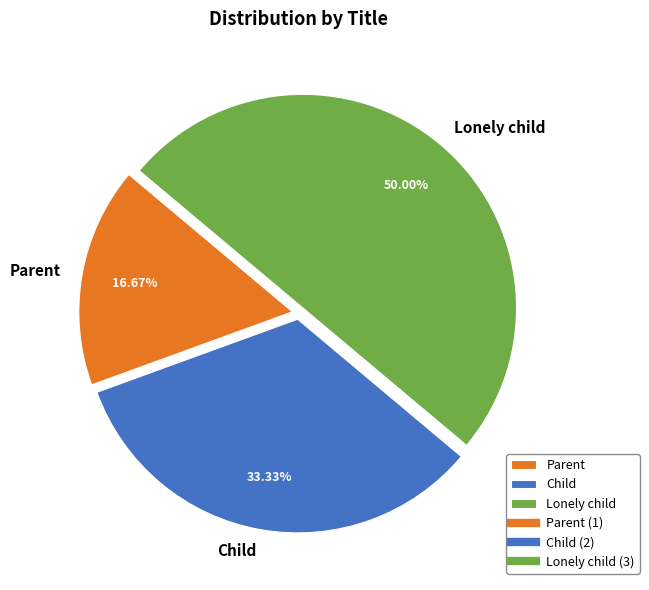

To the nearest percent, what is the difference between the Child and Lonely child slice percentages?

17%